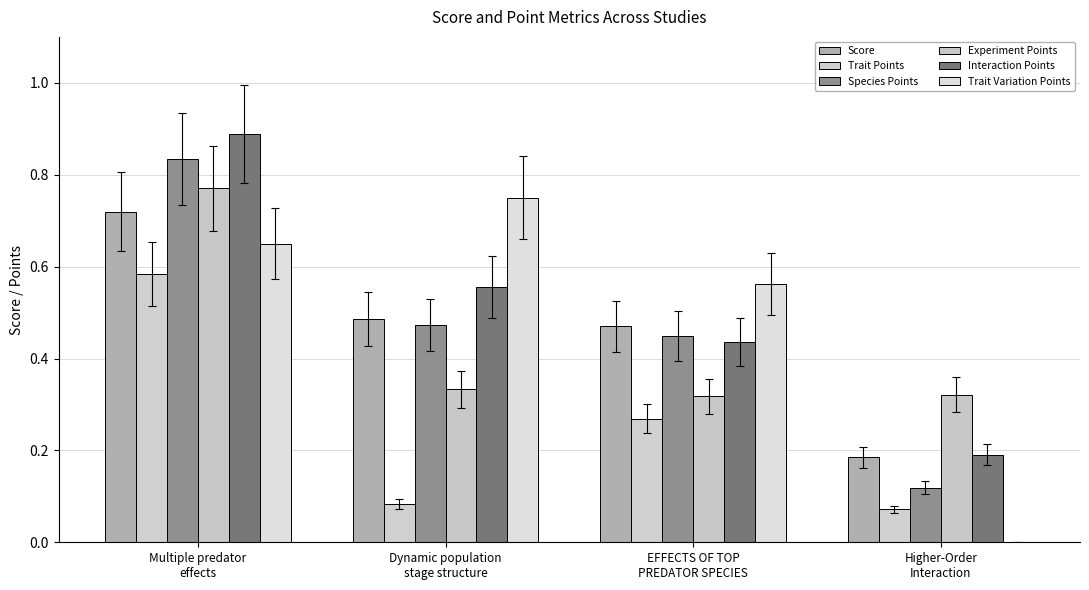

Does the chart contain stacked bars?

No